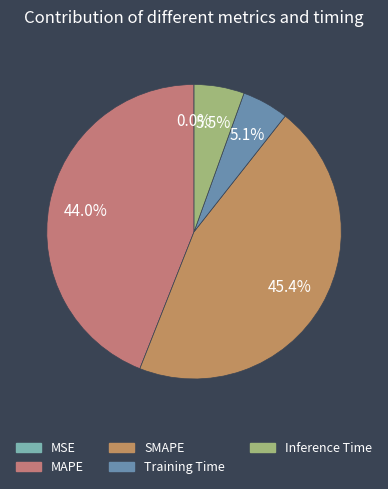

Is there a majority slice in this chart?

No